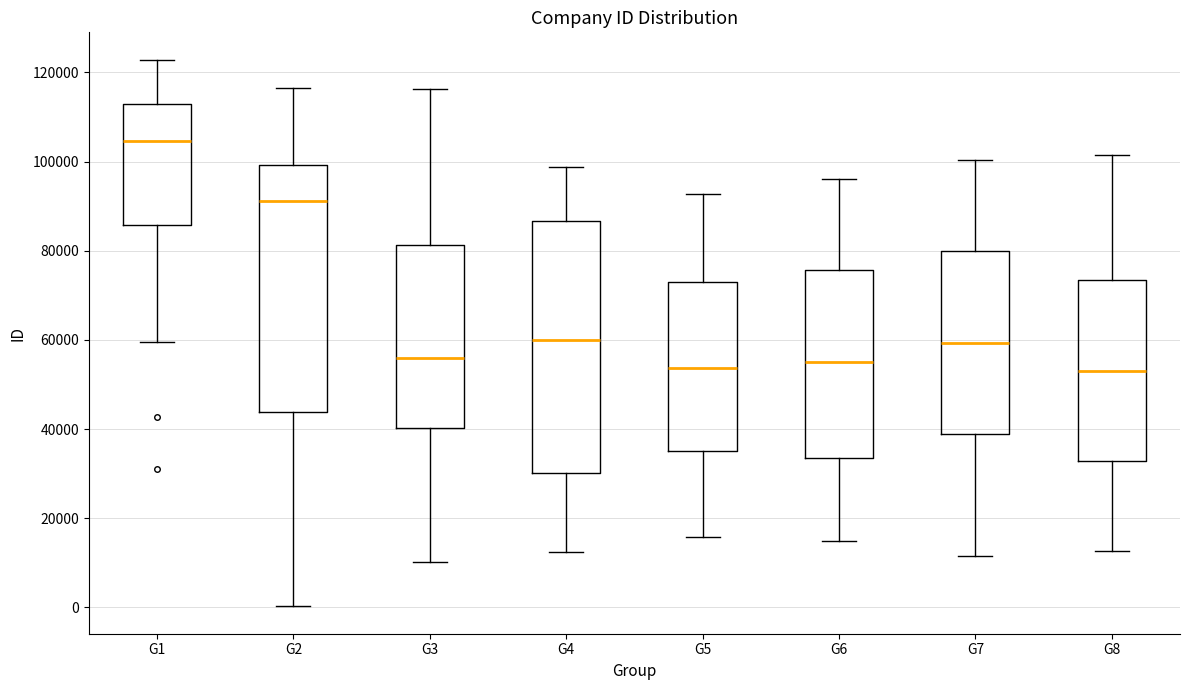

Reading left to right, read every box against the y-axis: the position of its median line, the range the box covers, and the ends of its whiskers. The values are not printed on the chart, so give them approximately, as read against the axis.

G1: median 104000, box 86000 to 112000, whiskers 60000 to 122000
G2: median 92000, box 44000 to 100000, whiskers 0 to 116000
G3: median 56000, box 40000 to 82000, whiskers 10000 to 116000
G4: median 60000, box 30000 to 86000, whiskers 12000 to 98000
G5: median 54000, box 36000 to 72000, whiskers 16000 to 92000
G6: median 56000, box 34000 to 76000, whiskers 14000 to 96000
G7: median 60000, box 38000 to 80000, whiskers 12000 to 100000
G8: median 54000, box 32000 to 74000, whiskers 12000 to 102000